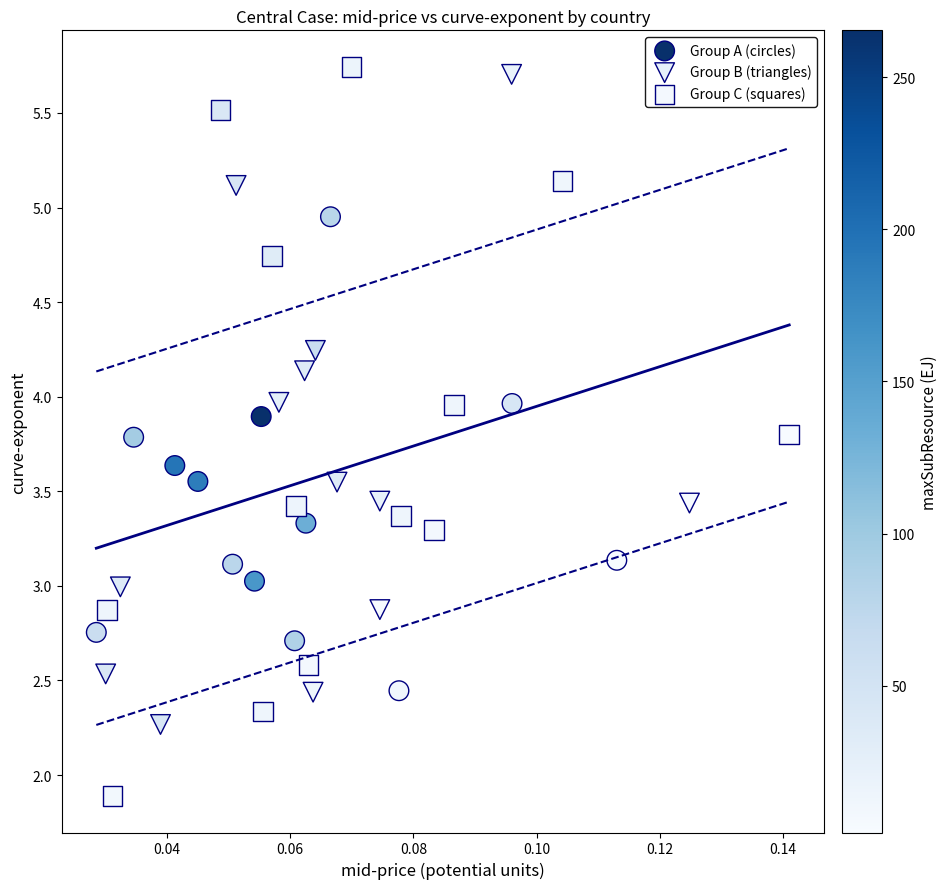

Which series contains the highest Y value?

Group C (squares)